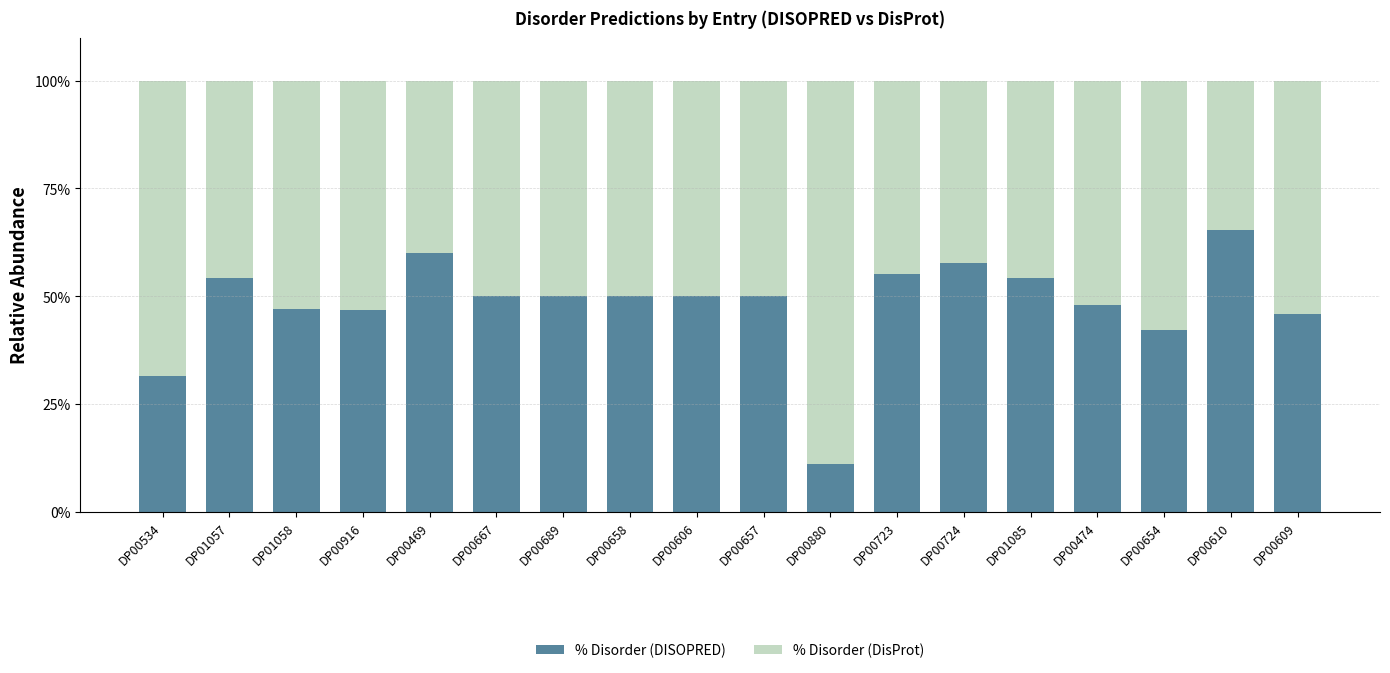

The % Disorder (DISOPRED) series shows 77.0 at DP00606. True or false?

False